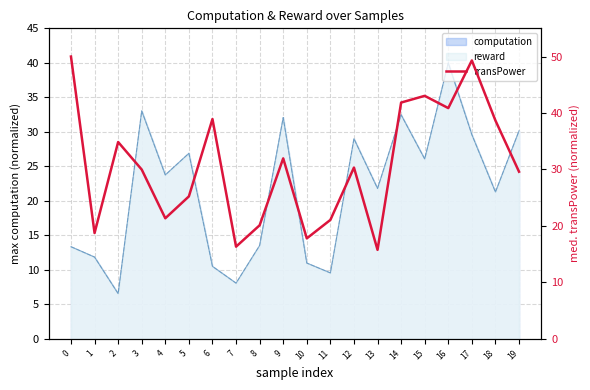

What is the value of the 15th point from the left?

41.8